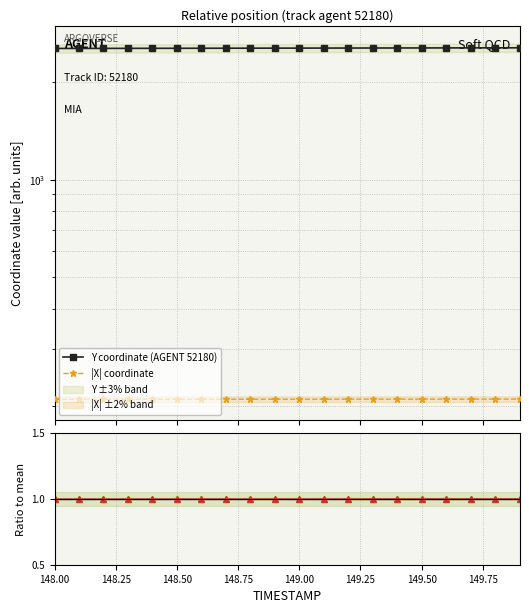

How many lines are shown in the chart?

4